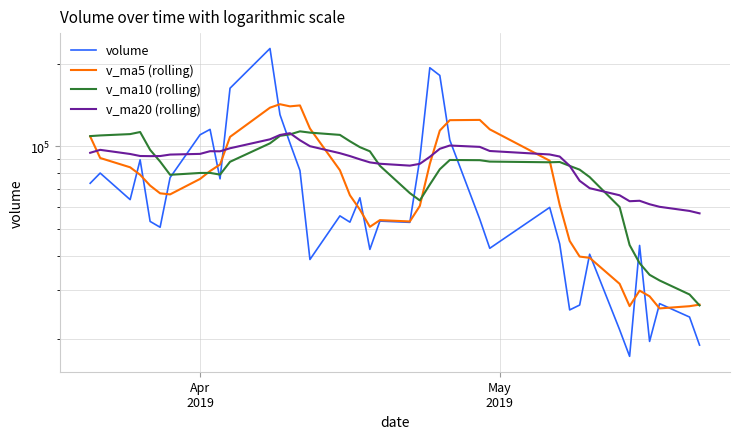

At how many categories does at least one series exceed 69024?

33